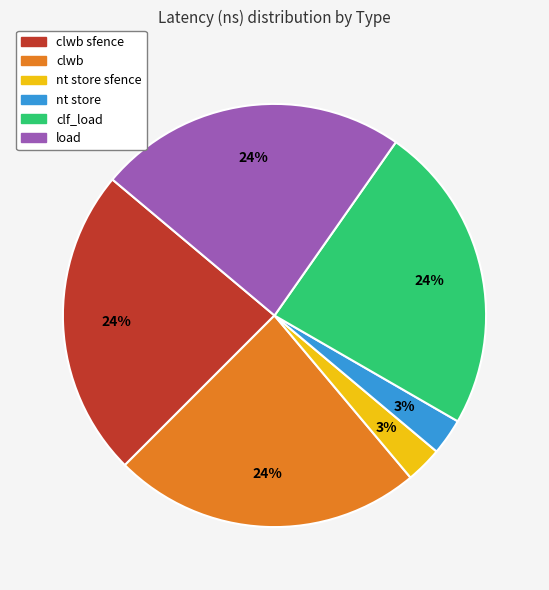

How many segments does this pie chart have?

6